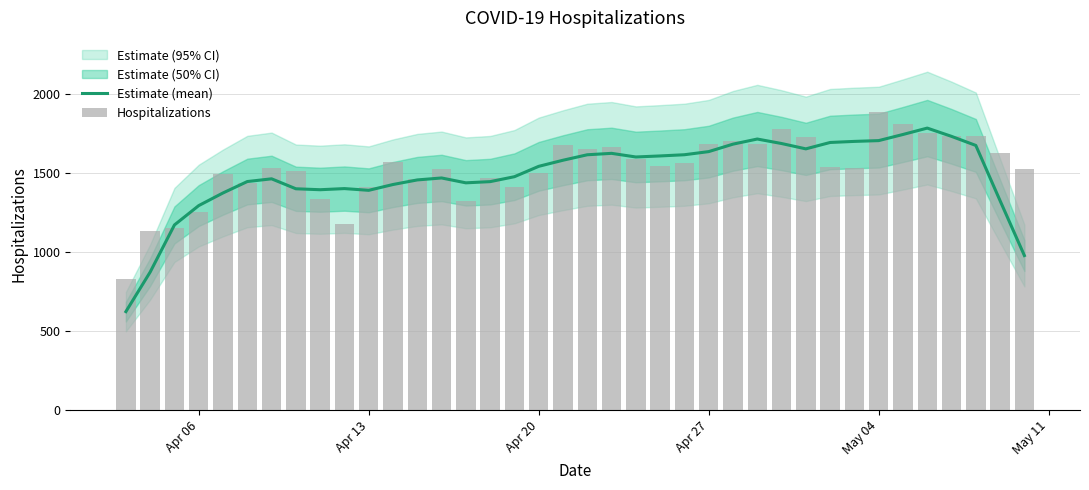

What is the lowest value of the Estimate (mean) series?

622.4